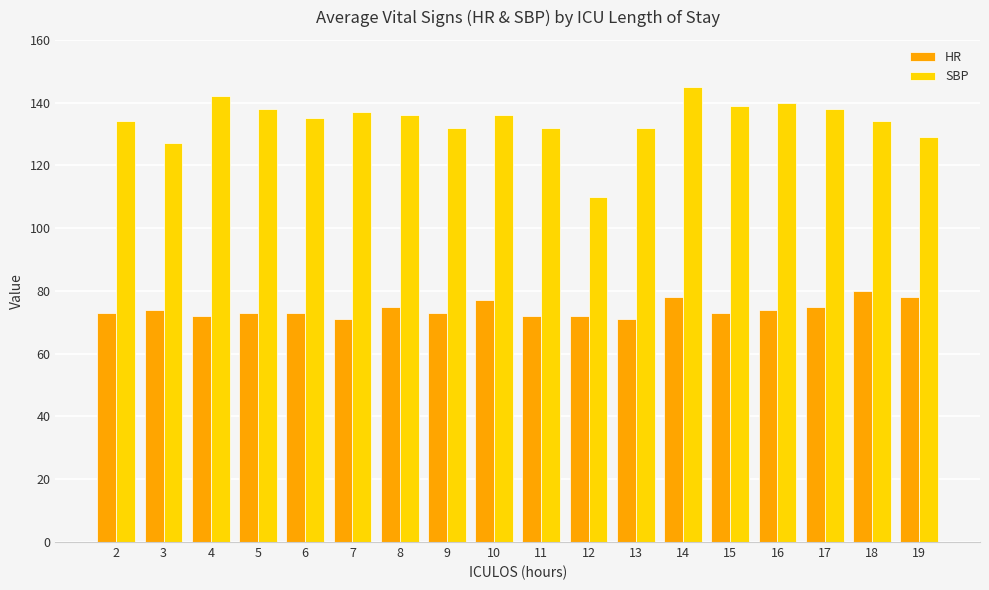

Reading left to right, list all the values displayed in this chart.

HR: 2=73	3=74	4=72	5=73	6=73	7=71	8=75	9=73	10=77	11=72	12=72	13=71	14=78	15=73	16=74	17=75	18=80	19=78
SBP: 2=134	3=127	4=142	5=138	6=135	7=137	8=136	9=132	10=136	11=132	12=110	13=132	14=145	15=139	16=140	17=138	18=134	19=129